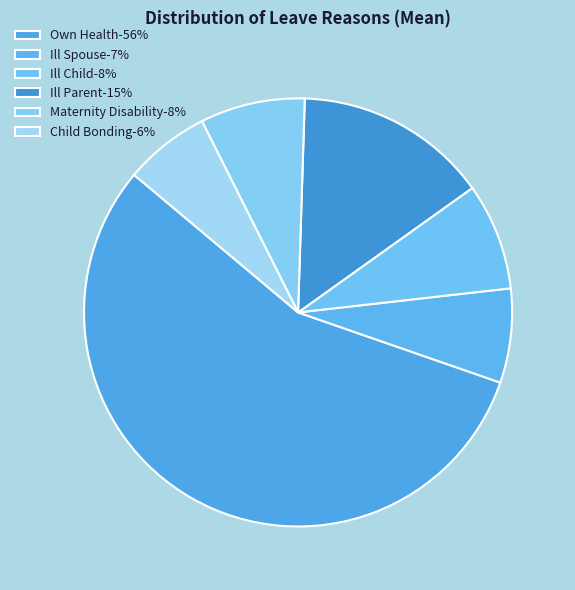

Which slice is the smallest?

Child Bonding